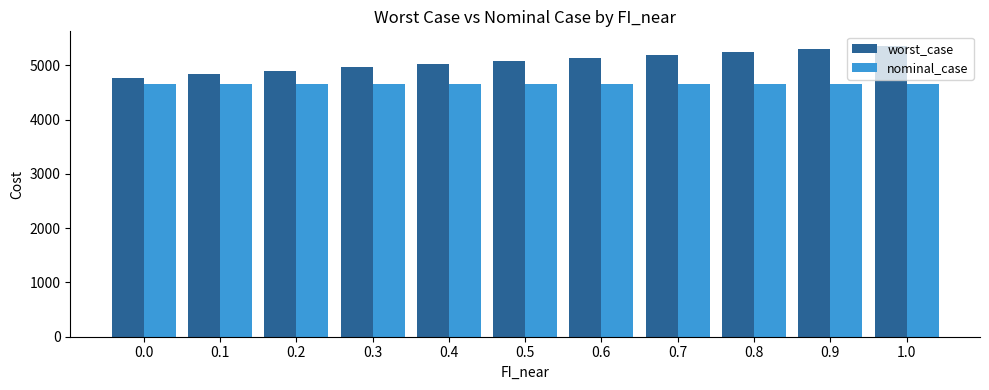

What are all the series names shown in the legend?

worst_case, nominal_case